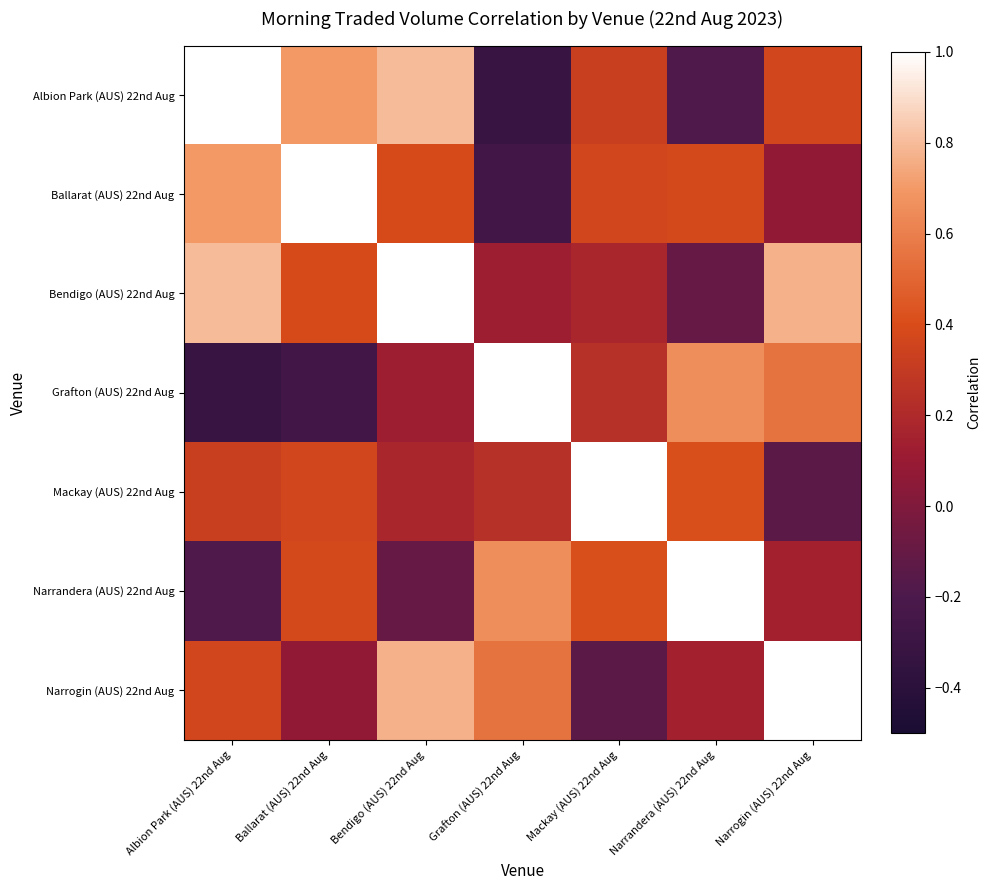

List the series in order of their peak value, highest first.

Albion Park (AUS) 22nd Aug, Ballarat (AUS) 22nd Aug, Bendigo (AUS) 22nd Aug, Mackay (AUS) 22nd Aug, Narrandera (AUS) 22nd Aug, Narrogin (AUS) 22nd Aug, Grafton (AUS) 22nd Aug